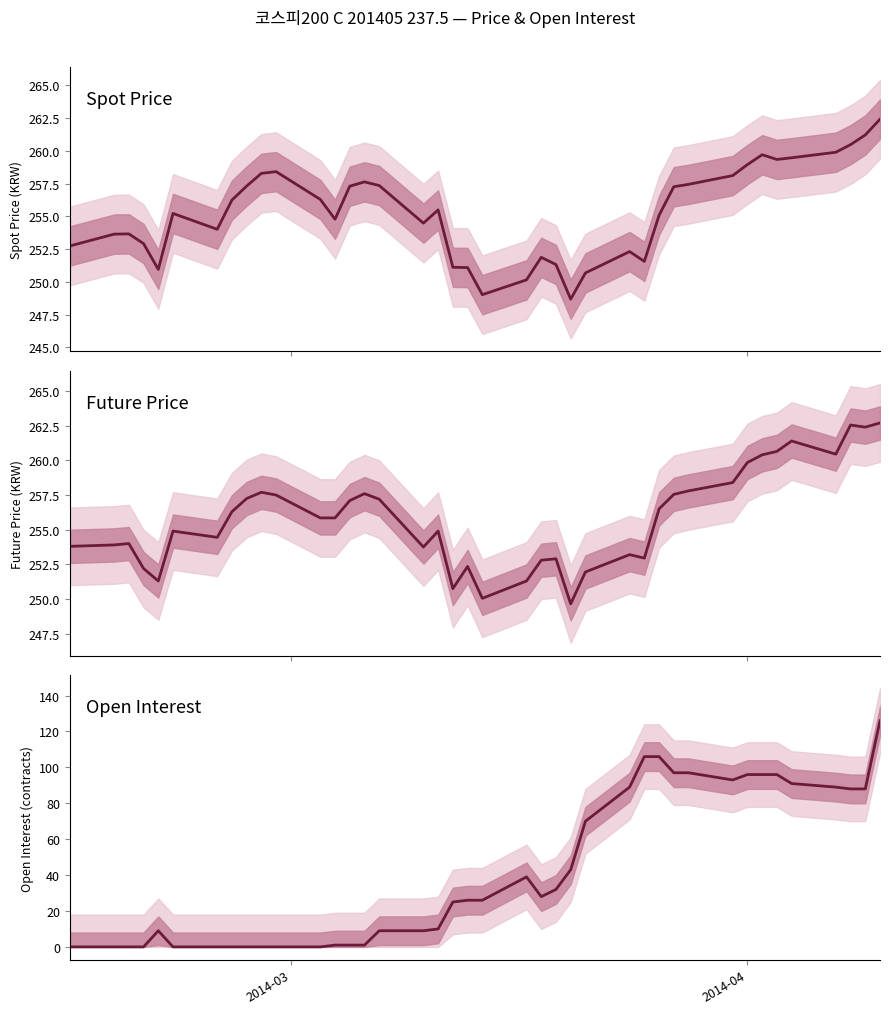

What is the difference between the maximum and minimum values in the Future Price series?

13.0